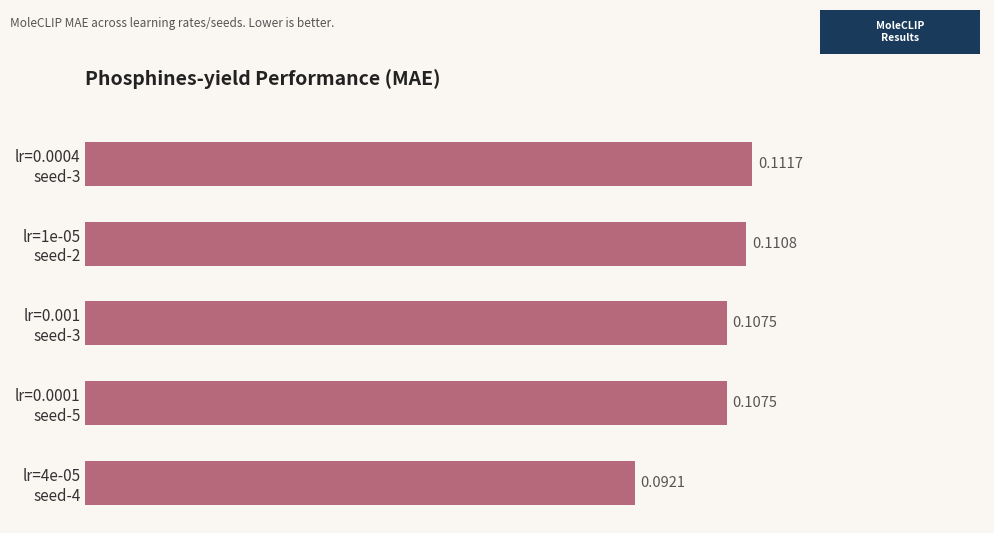

How many series are shown in this chart?

1